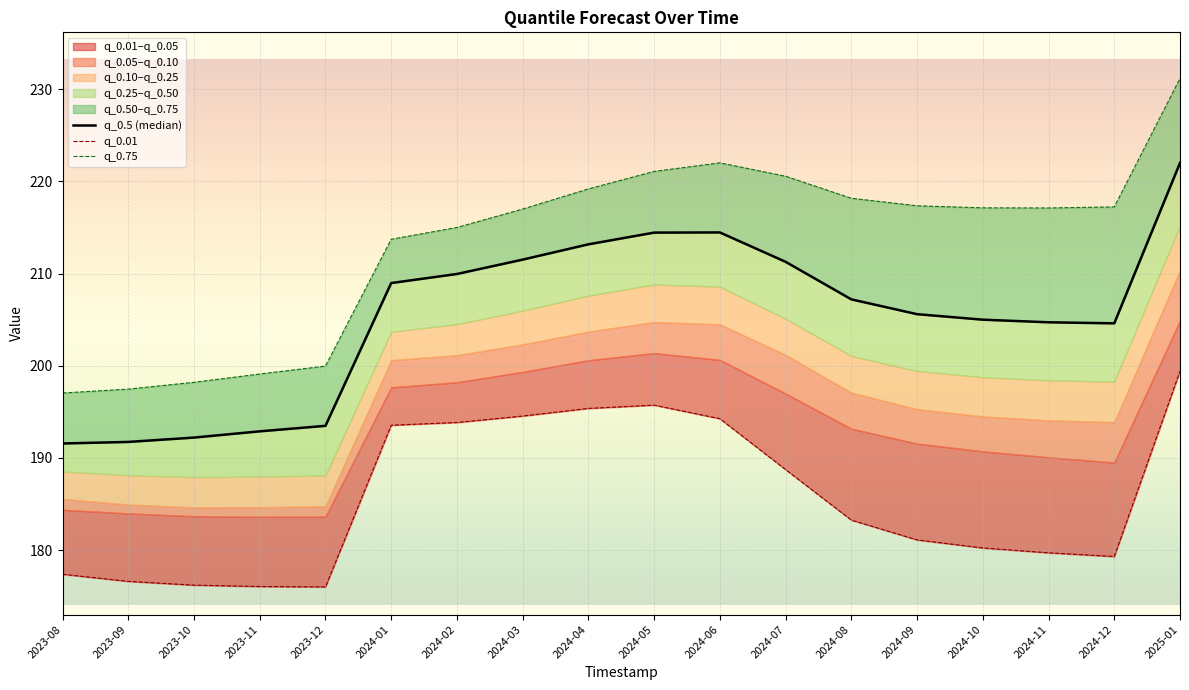

True or false: q_0.5 (median) and q_0.01 intersect in this chart.

False